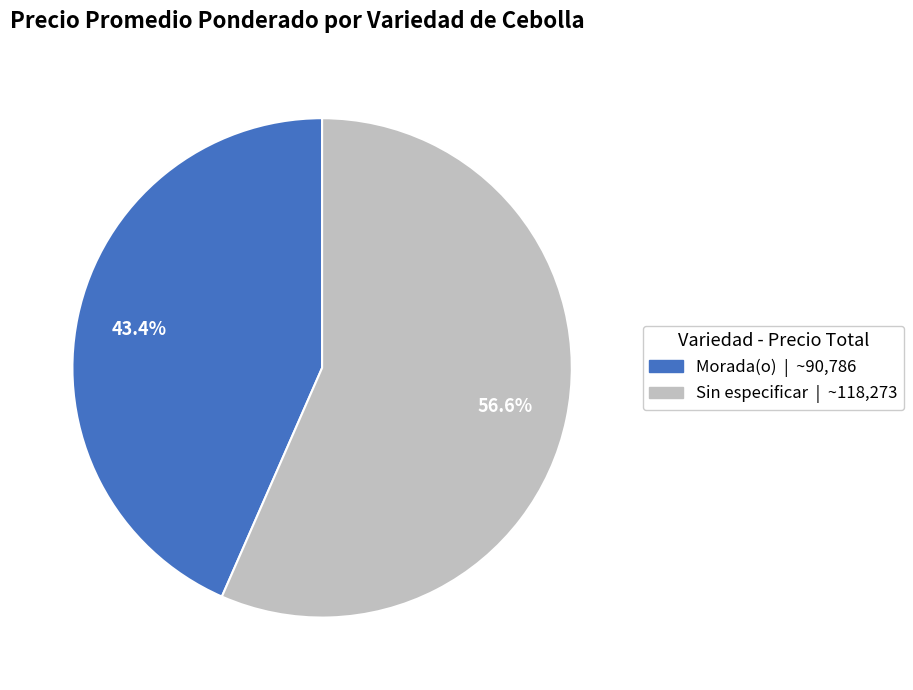

Do Morada(o) and Sin especificar together represent more than half of the pie?

Yes